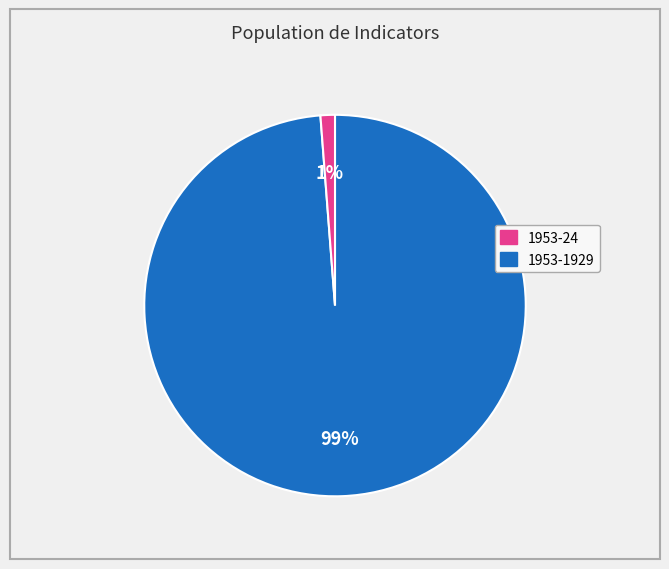

To the nearest percent, what is the average slice percentage?

50%